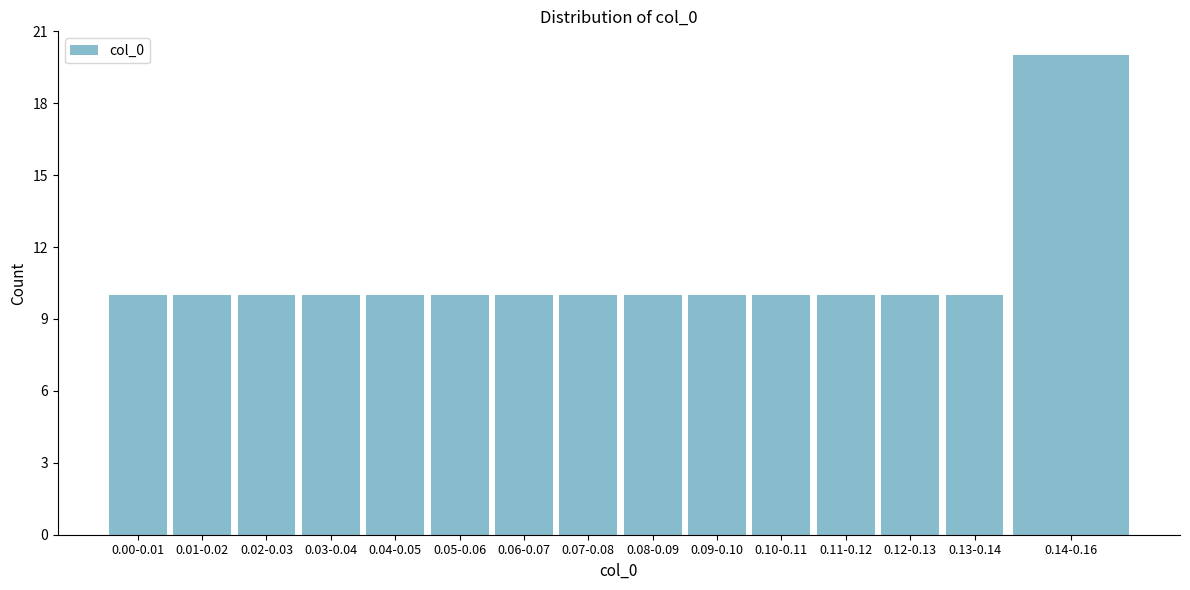

Reading left to right, list all the values displayed in this chart.

0.00-0.01=10	0.01-0.02=10	0.02-0.03=10	0.03-0.04=10	0.04-0.05=10	0.05-0.06=10	0.06-0.07=10	0.07-0.08=10	0.08-0.09=10	0.09-0.10=10	0.10-0.11=10	0.11-0.12=10	0.12-0.13=10	0.13-0.14=10	0.14-0.16=20